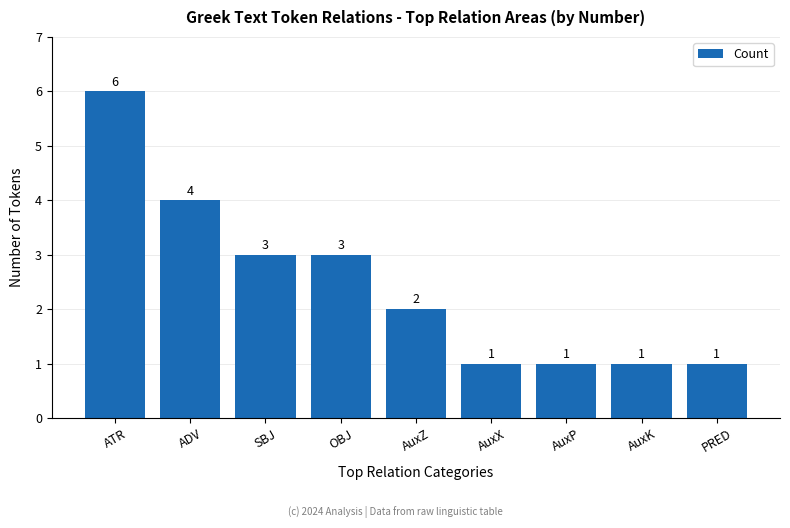

How many bars are there in total?

9